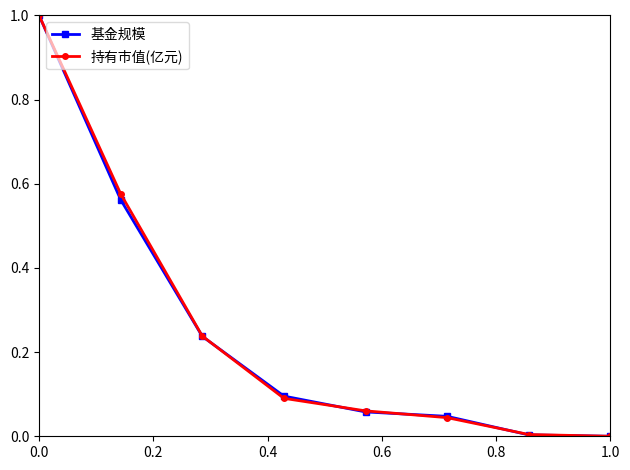

What is the value of the 持有市值(亿元) point at the 1st from the left?

1.0